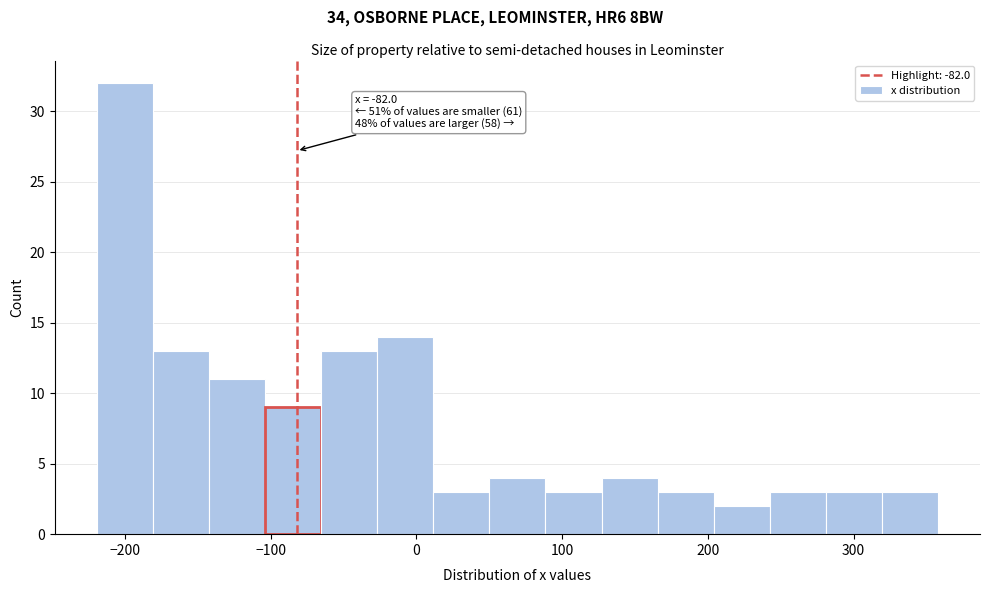

Around what value on the x-axis is the tallest bar? Give the approximate position of its centre, as read against the axis.

-200